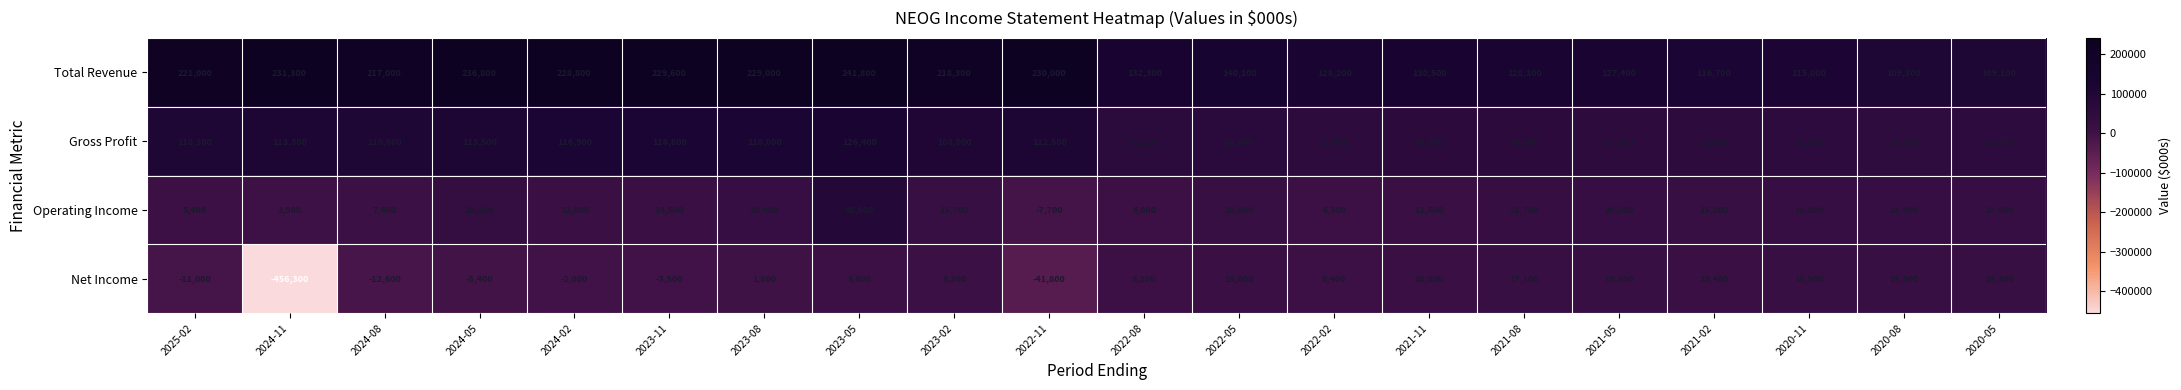

What is the smallest value displayed?

-456300